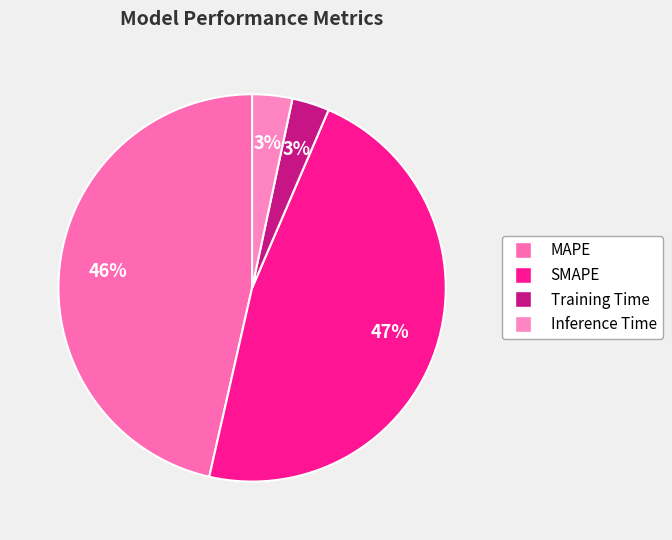

Does SMAPE account for over 50% of the chart?

No